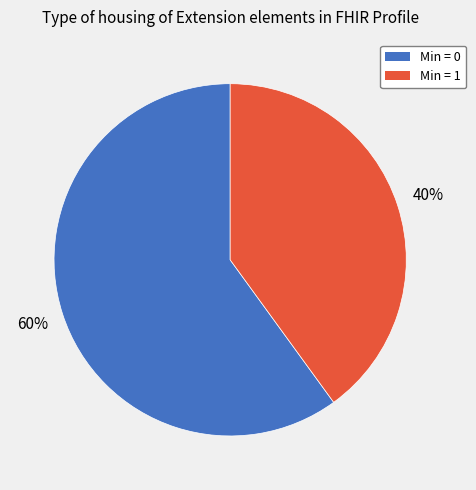

Is there any slice that represents more than half of the pie?

Yes